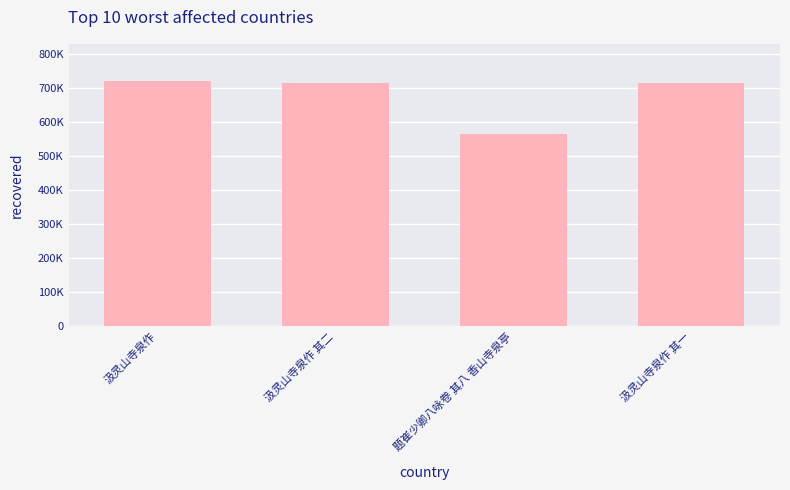

Does the chart contain any negative values?

No